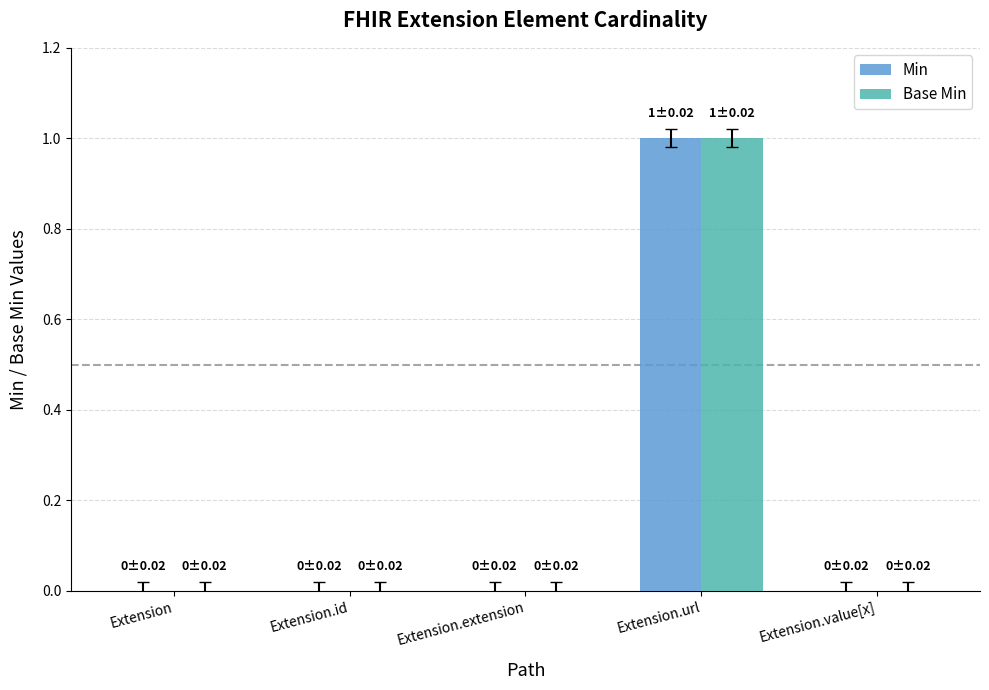

Is it true that Min equals 1 at Extension.url?

True